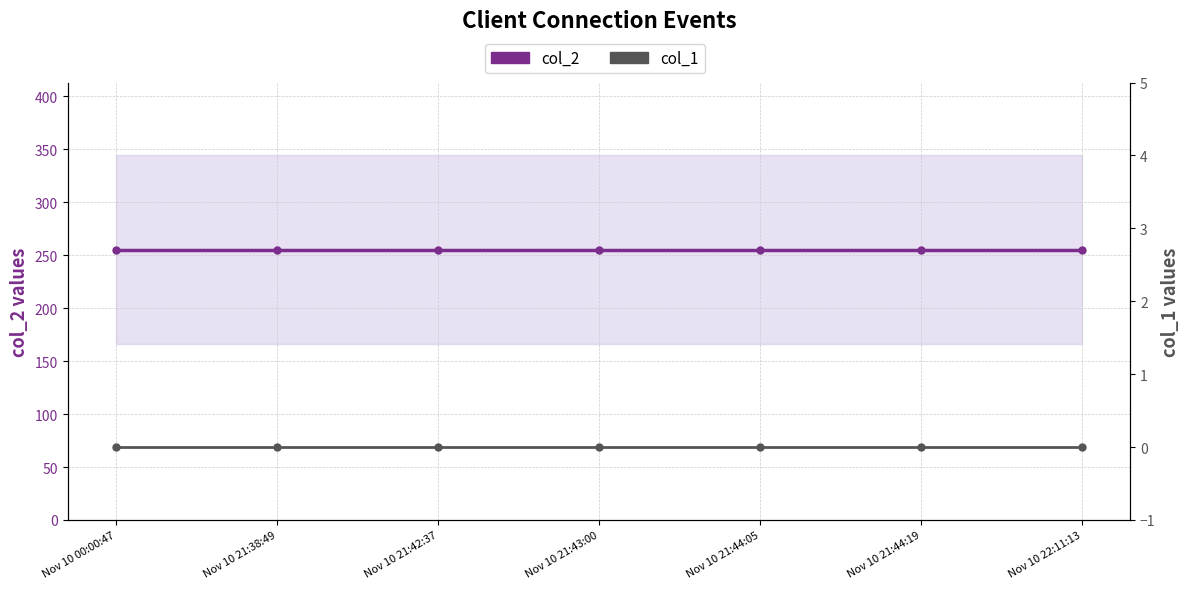

Is the value of col_2 at Nov 10 21:43:00 greater than the value of col_1 at Nov 10 21:38:49?

Yes